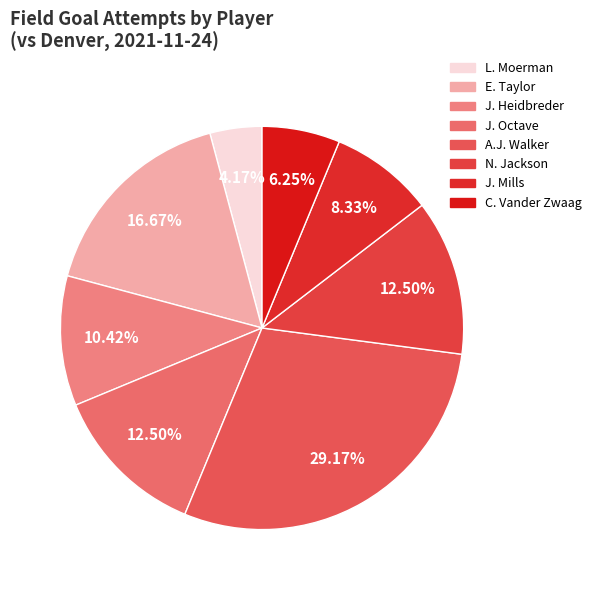

To the nearest percent, what is the difference between the largest and smallest slice percentages?

25%